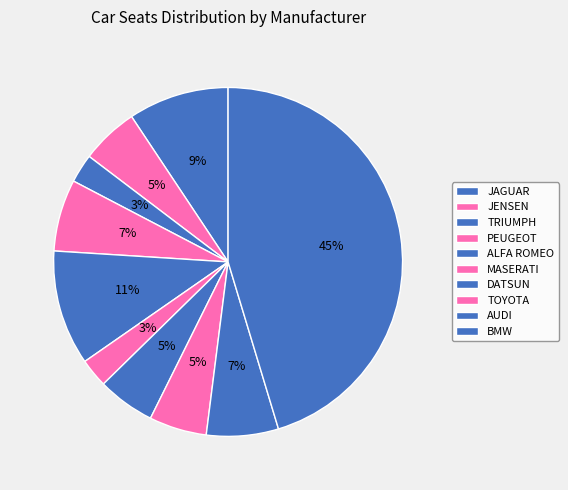

Combined, what portion of the pie is JENSEN and TRIUMPH?

8.0%